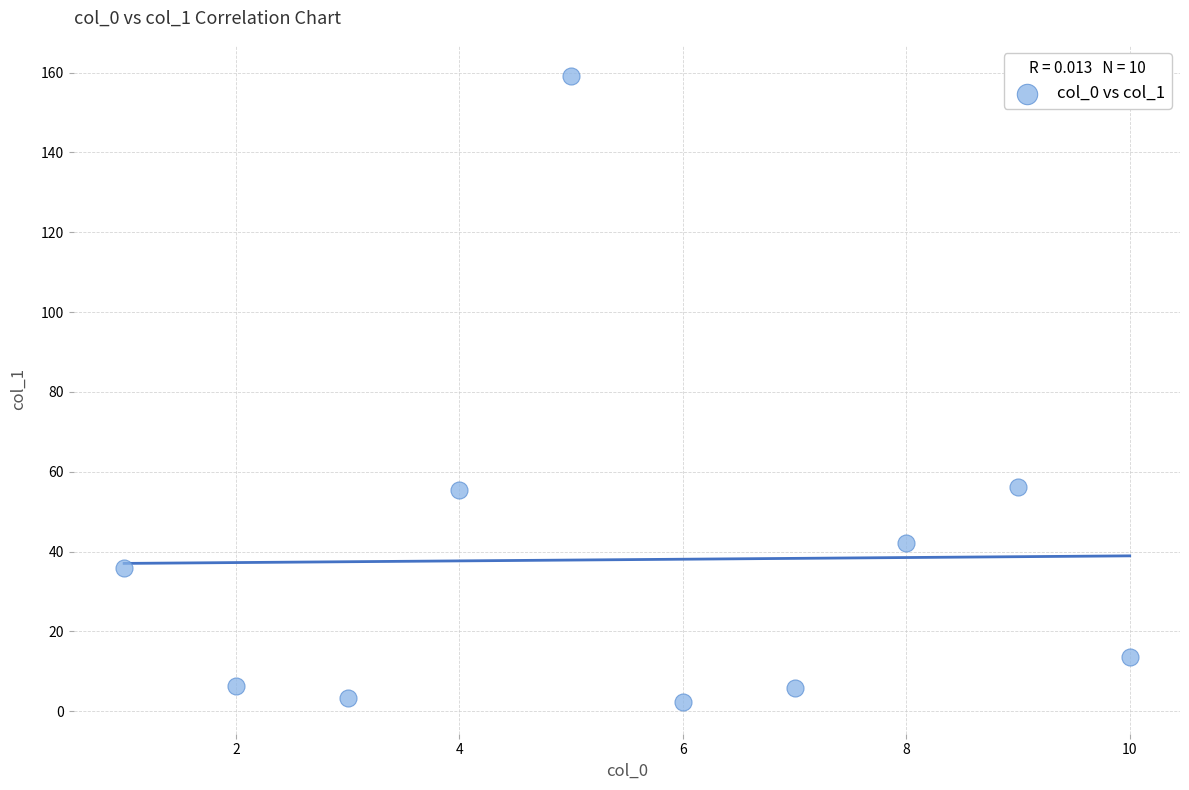

What is the average X value?

5.5